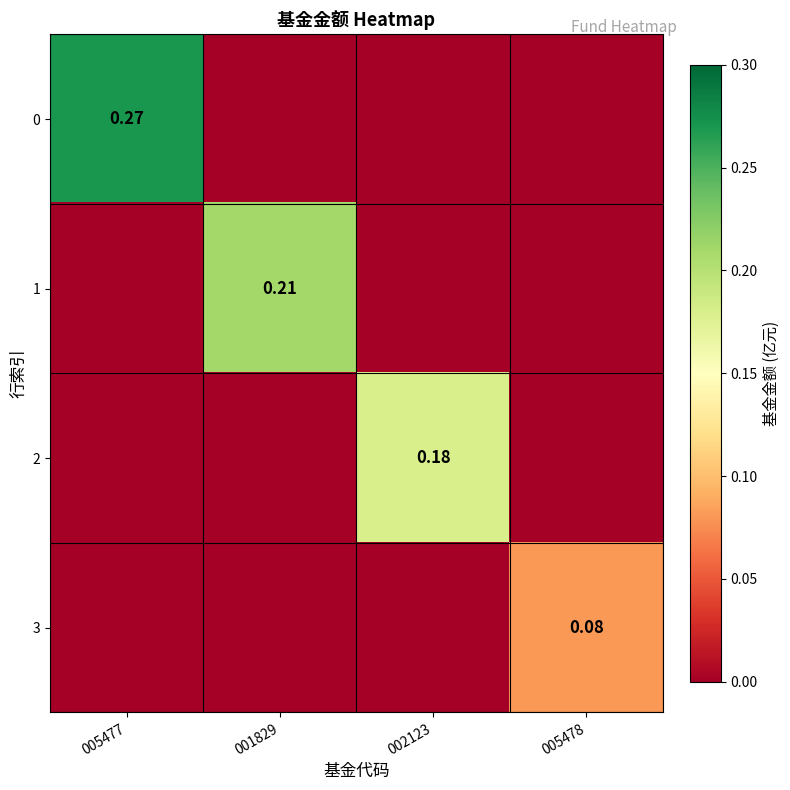

Count the number of categories in the chart.

4